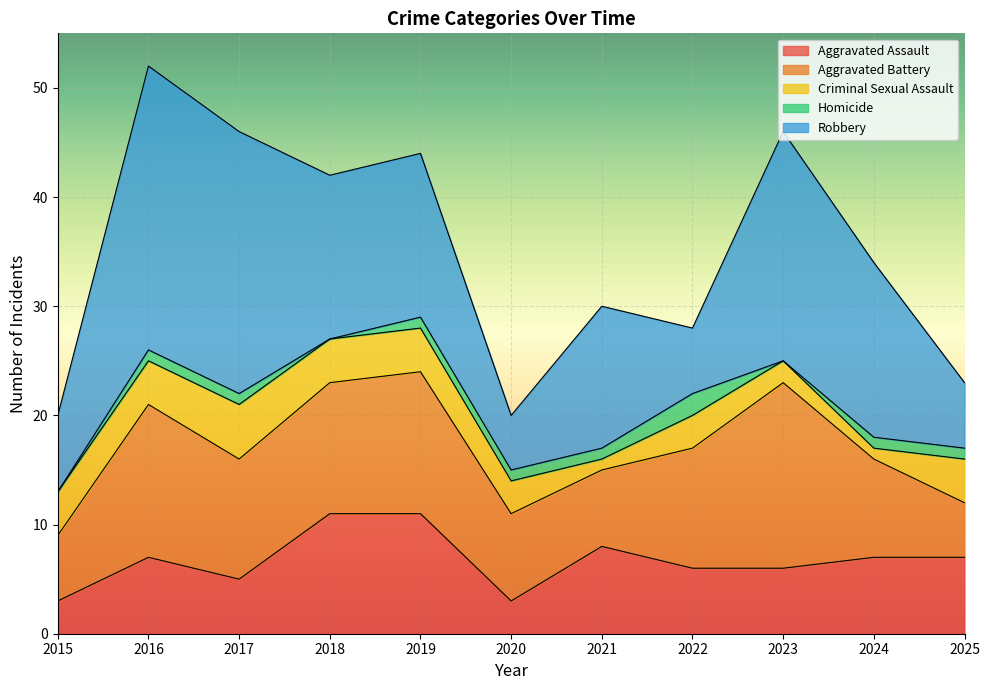

How many times do Criminal Sexual Assault and Aggravated Assault cross each other?

1